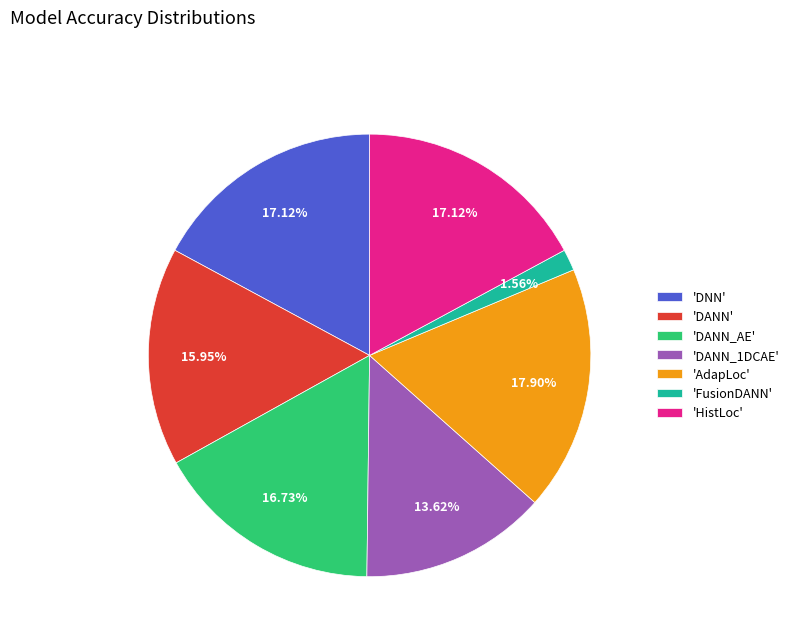

What is the largest slice in the pie chart?

'AdapLoc'